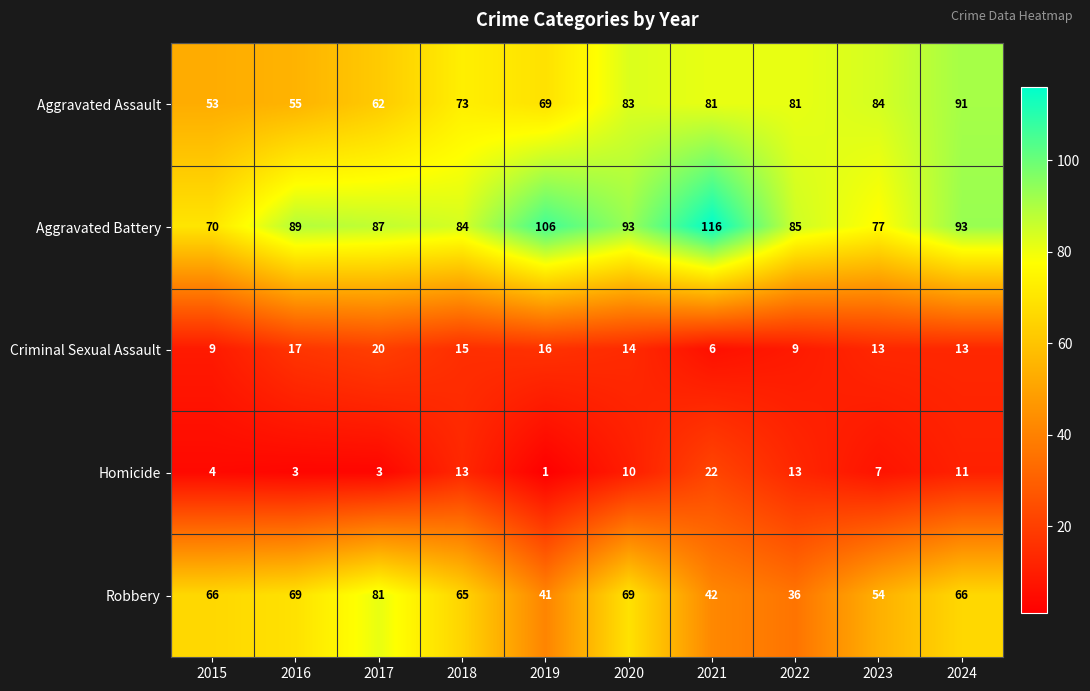

What is the sum of the Homicide values at 2021 and 2023?

29